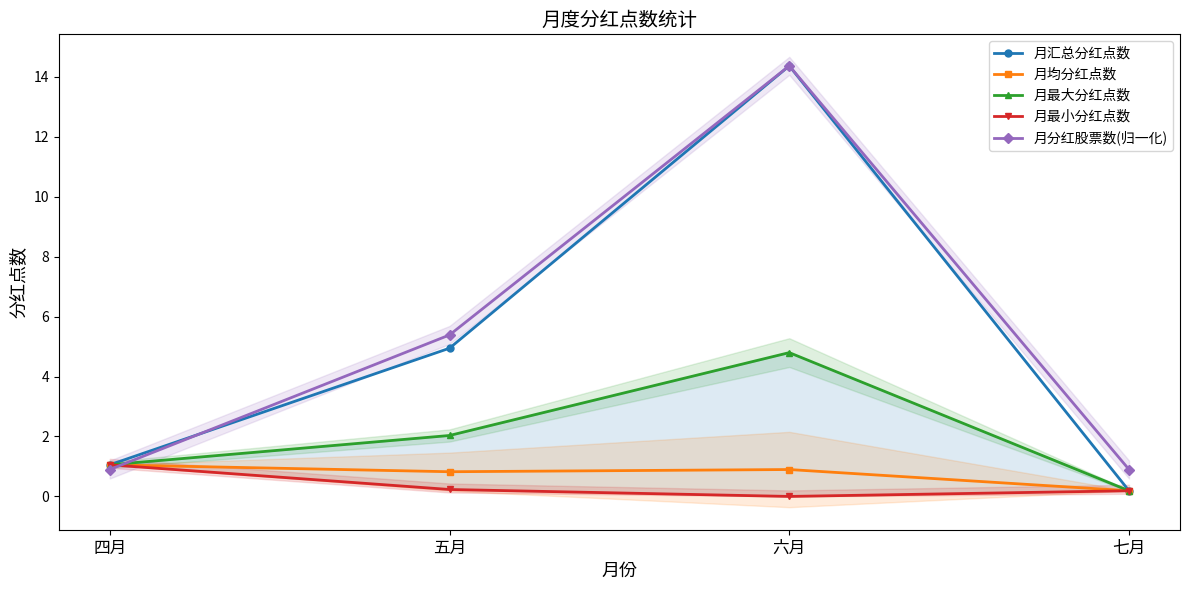

Is the value of 月汇总分红点数 at 四月 greater than the value of 月分红股票数(归一化) at 四月?

Yes